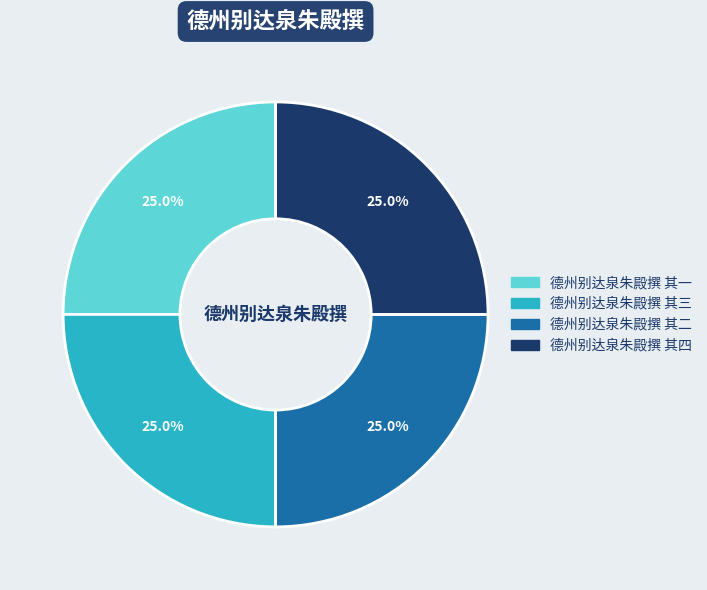

What percentage do 德州别达泉朱殿撰 其二 and 德州别达泉朱殿撰 其四 together represent?

50.0%